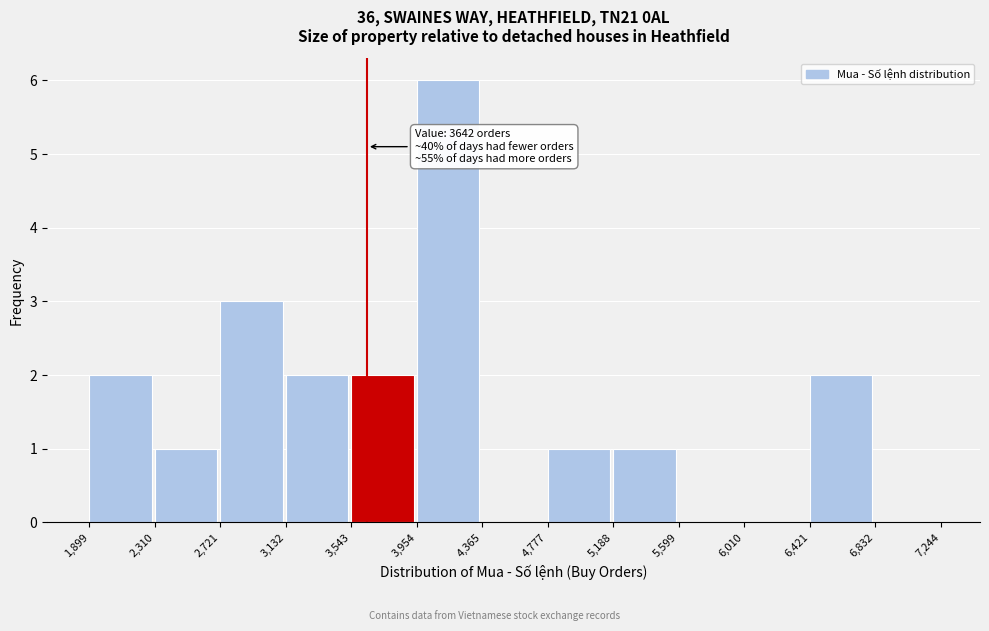

Over which range of the x-axis is the bar tallest?

3,954 to 4,365